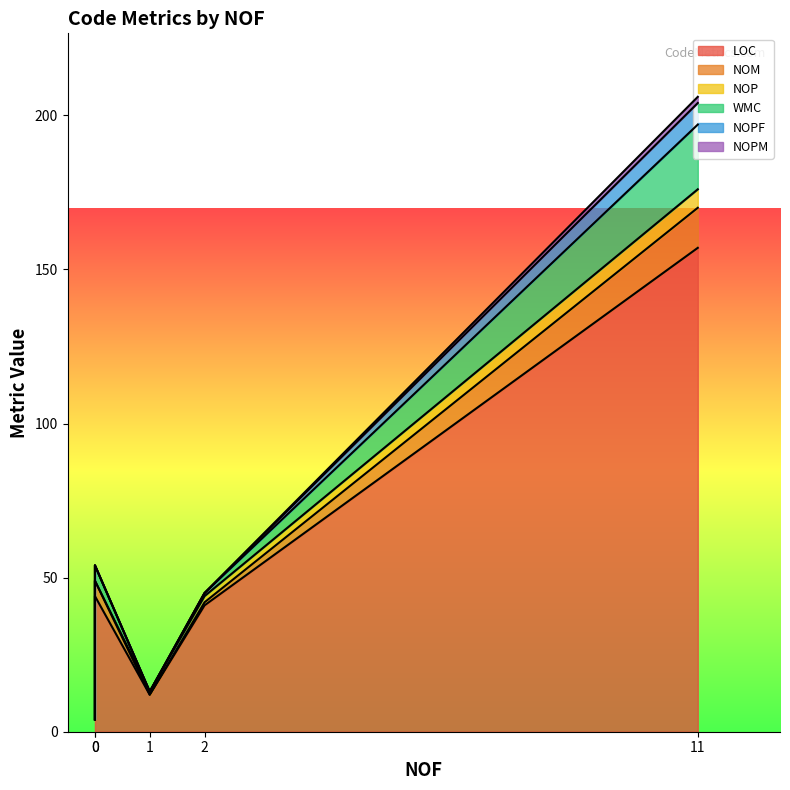

Which has a higher value, 2 or 1?

2